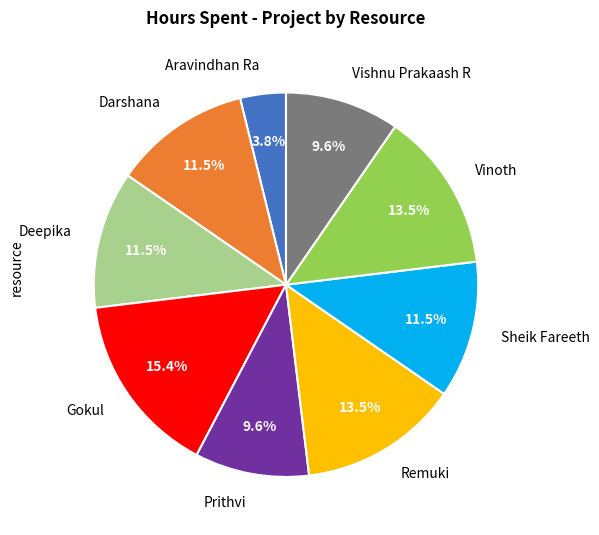

To the nearest percent, what is the average slice percentage?

11%